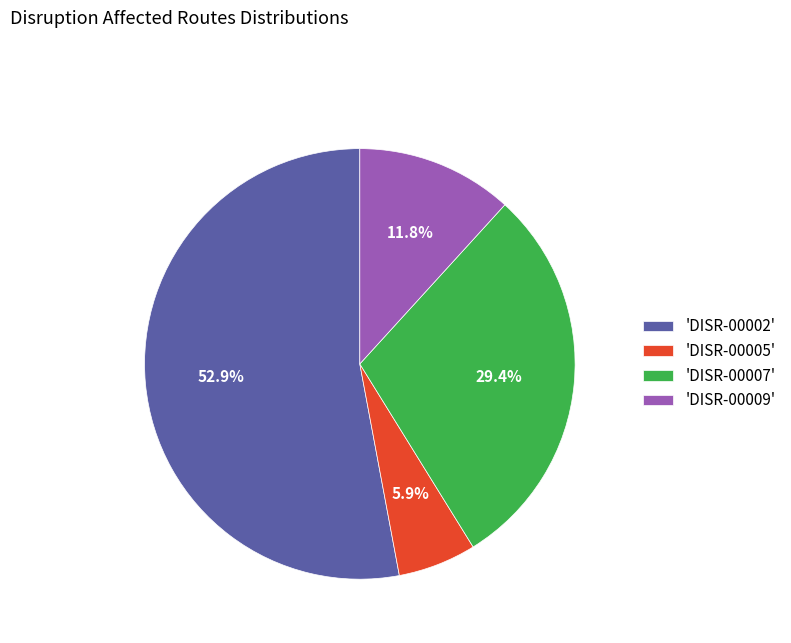

Which category accounts for the majority?

'DISR-00002'